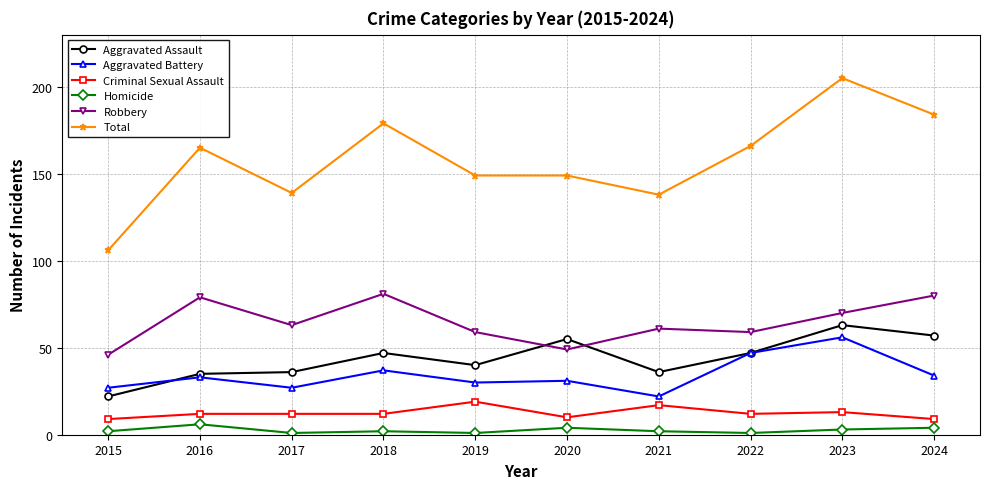

What is the average value of the Robbery series?

65